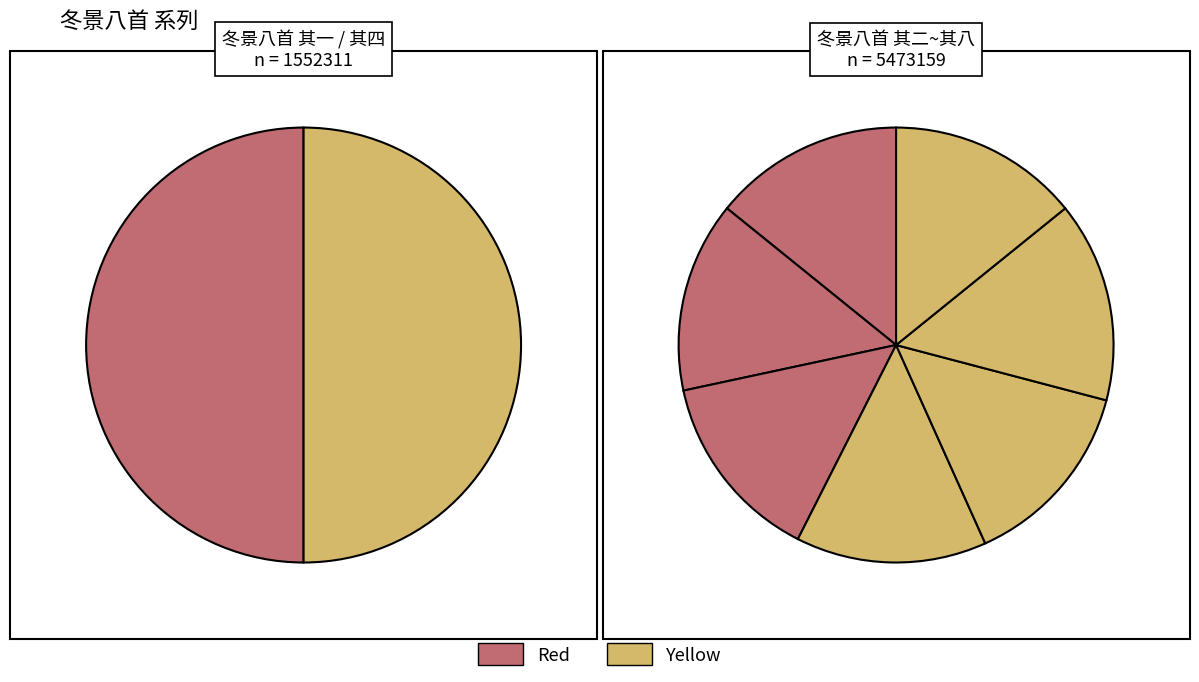

What is the total percentage of 冬景八首 其二 and 冬景八首 其四?

22.1%